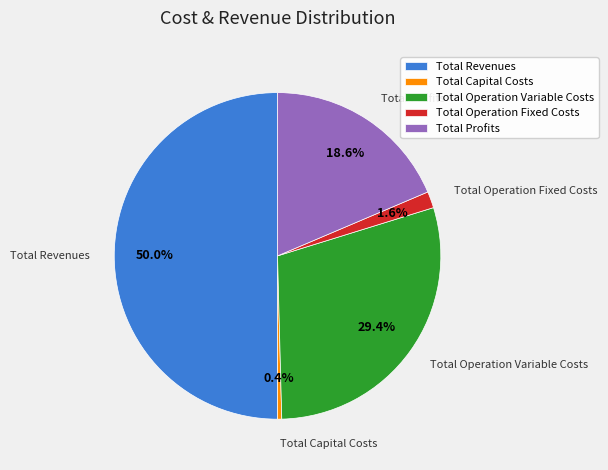

Between Total Operation Fixed Costs and Total Revenues, which is larger?

Total Revenues